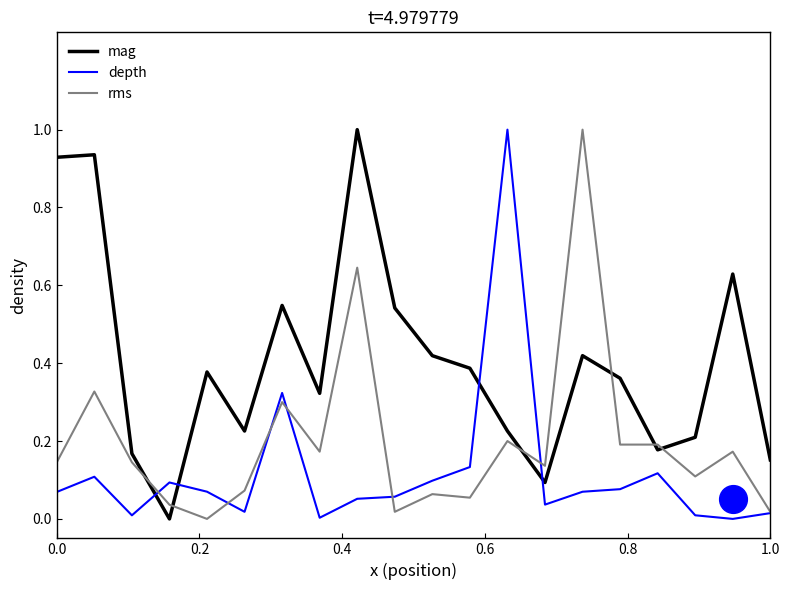

What is the highest value of the depth series?

1.0